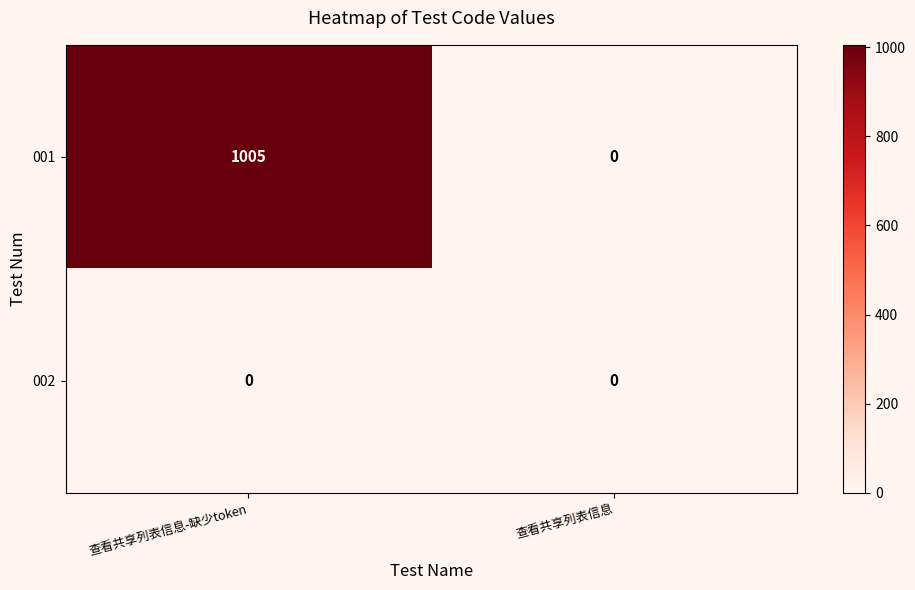

Count the number of data series in this chart.

2